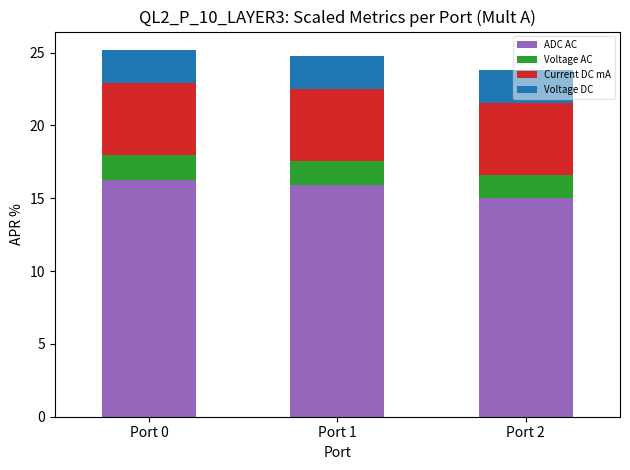

Which category has the lowest value in the ADC AC series?

Port 2